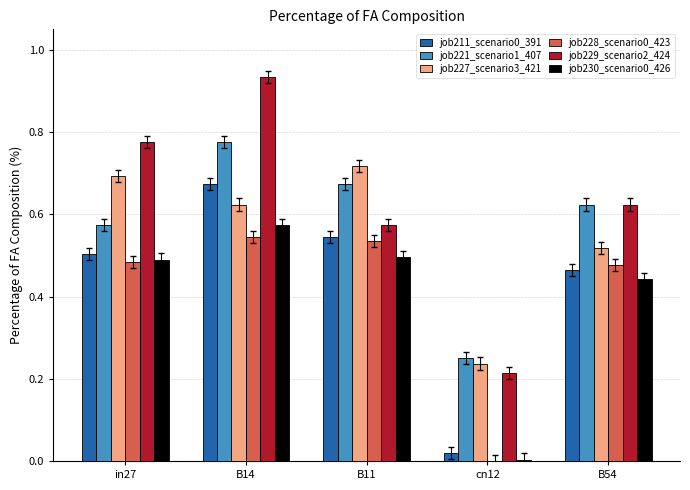

At which category is the sum across all series the highest?

B14